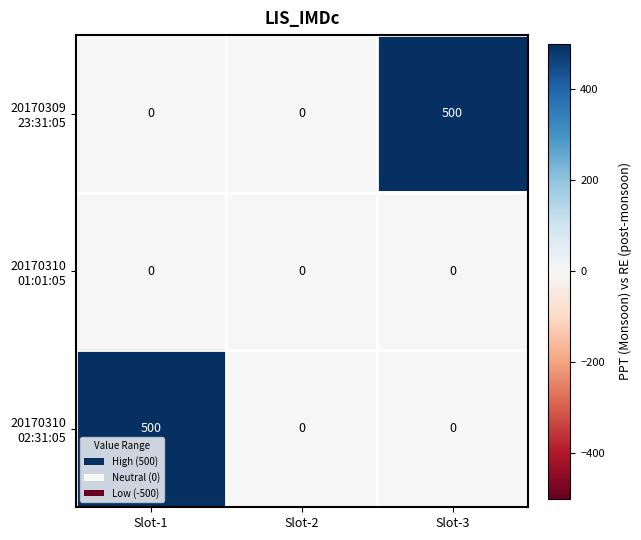

What is the difference between the highest and lowest values at Slot-3?

500